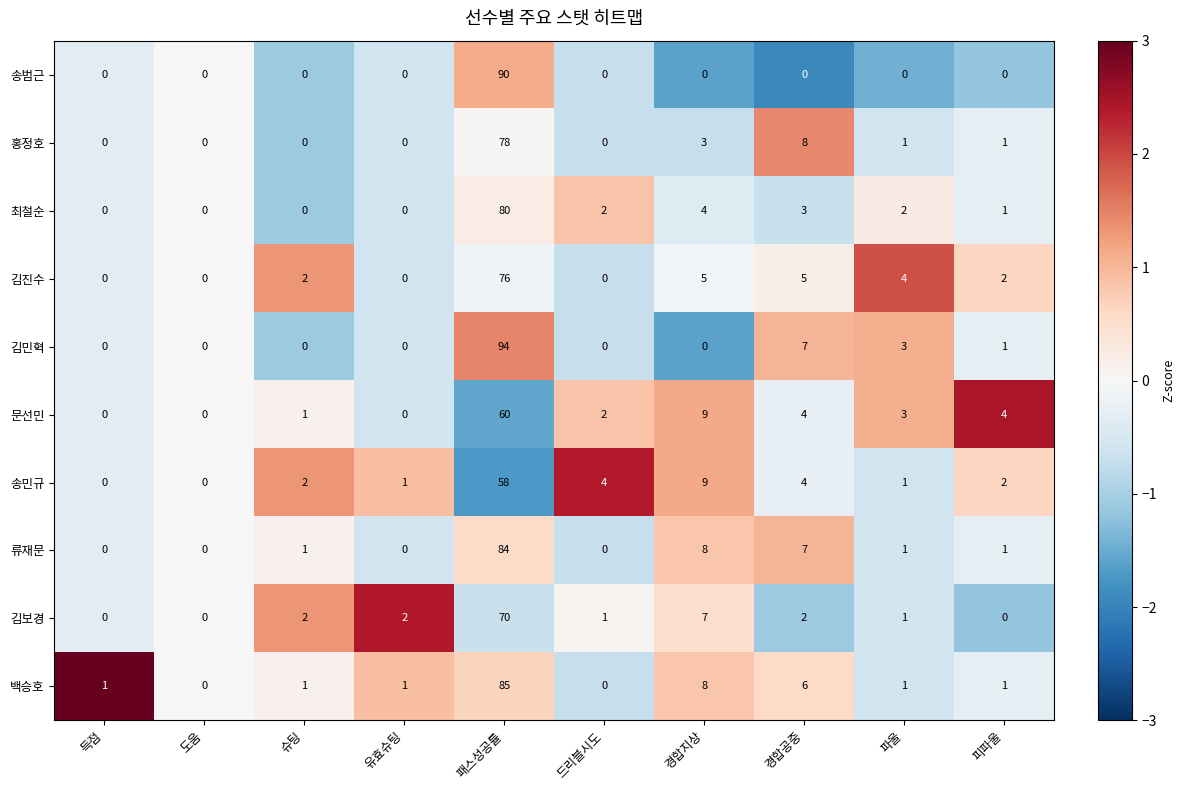

Which series has the largest range (max minus min)?

김민혁